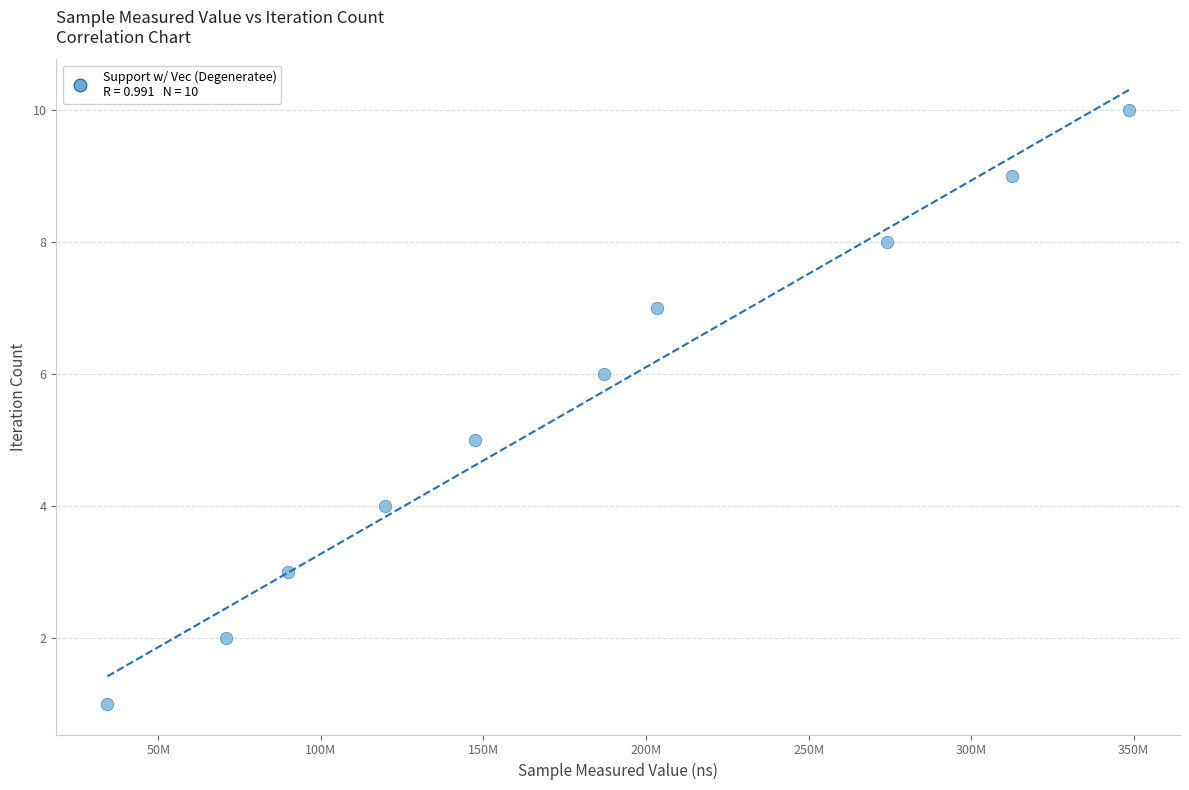

What is the average X value?

178817841